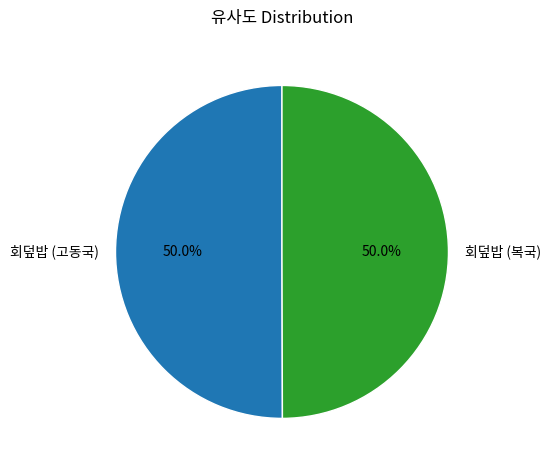

What is the total percentage of 회덮밥 (복국) and 회덮밥 (고동국)?

100.0%